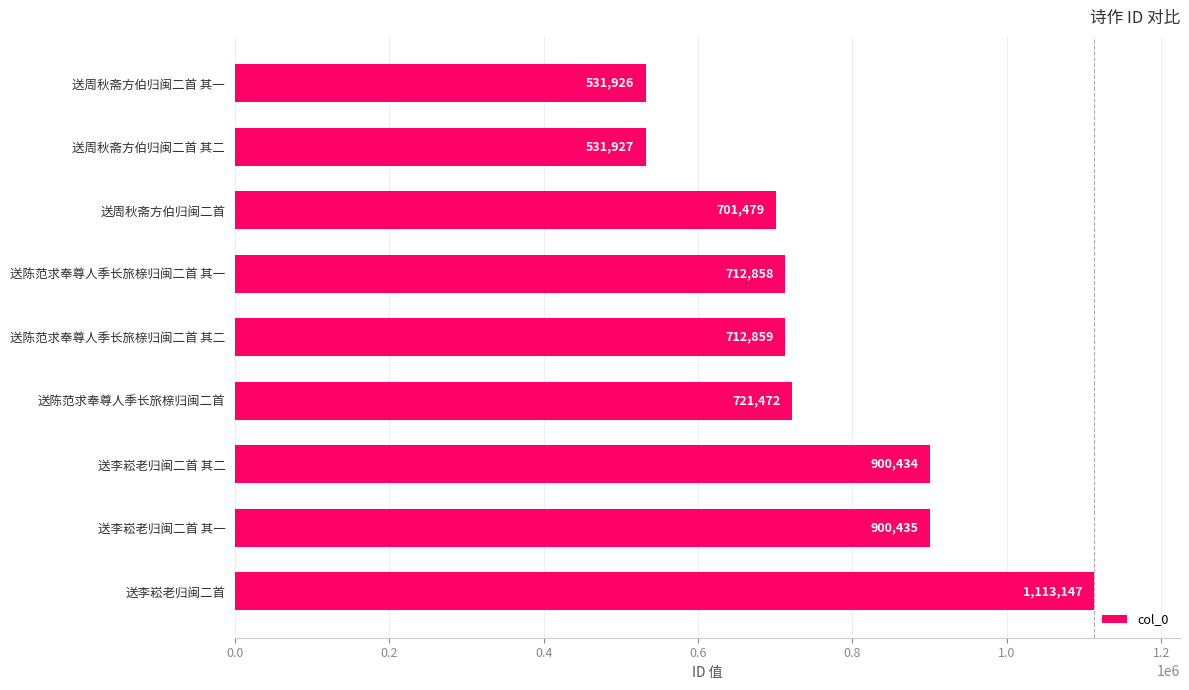

The value at 送周秋斋方伯归闽二首 其一 is 166763. True or false?

False